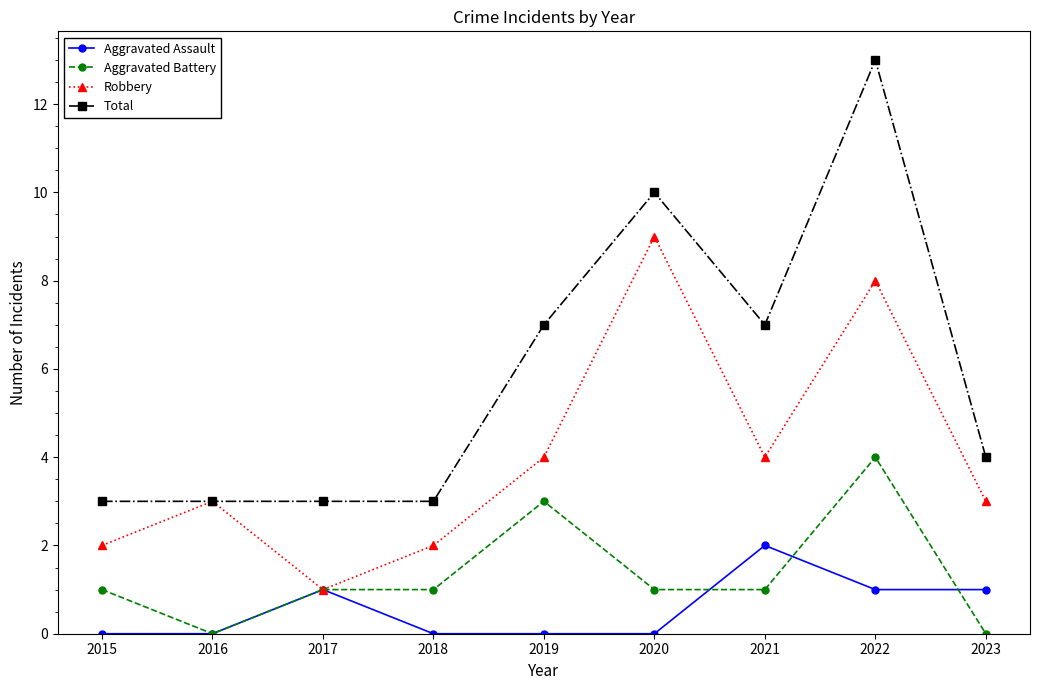

Where is the first local maximum for Robbery?

2016